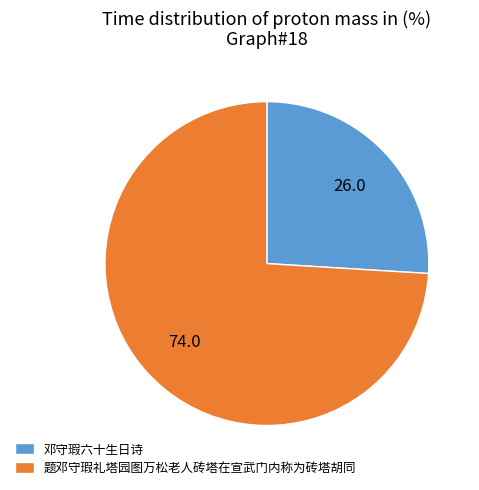

What is the majority slice?

题邓守瑕礼塔园图万松老人砖塔在宣武门内称为砖塔胡同